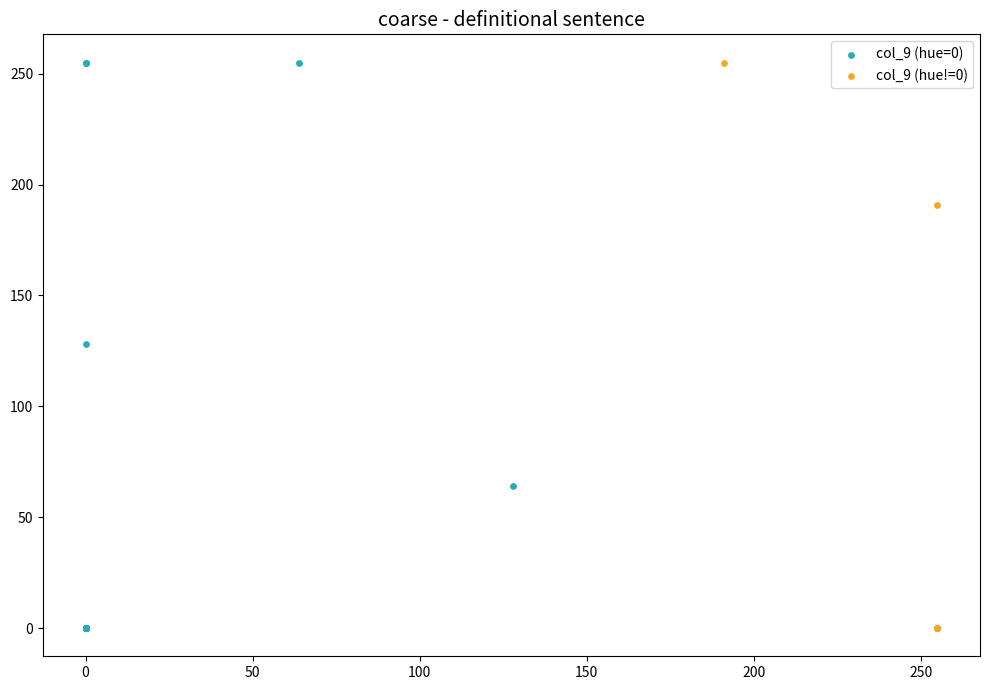

What are all the series names shown in the legend?

col_9 (hue=0), col_9 (hue!=0)